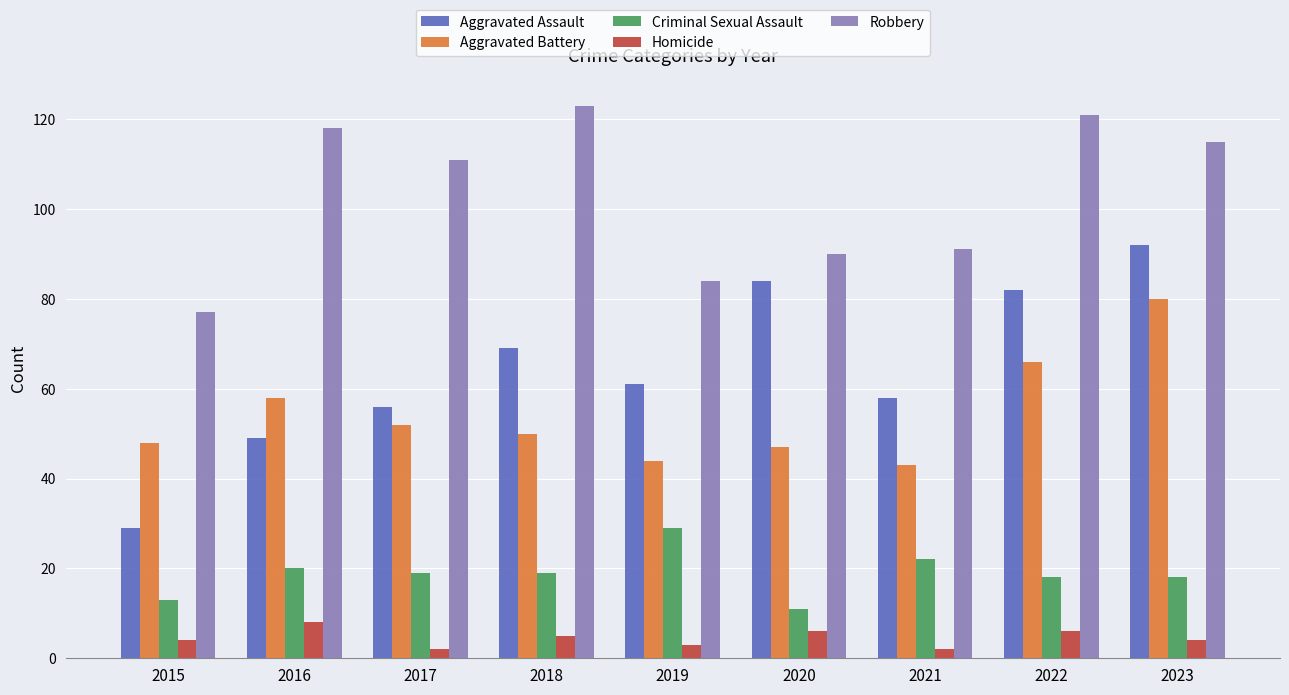

Which category has the highest value across all series?

2018